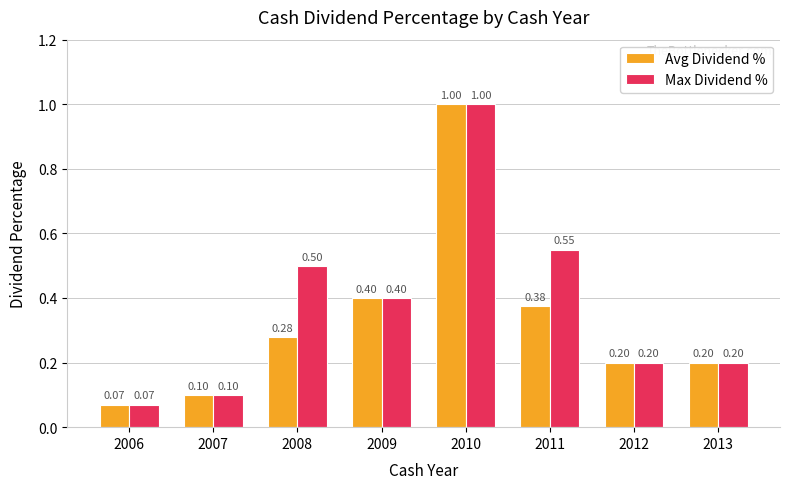

Which series changed the most between 2006 and 2011?

Max Dividend %